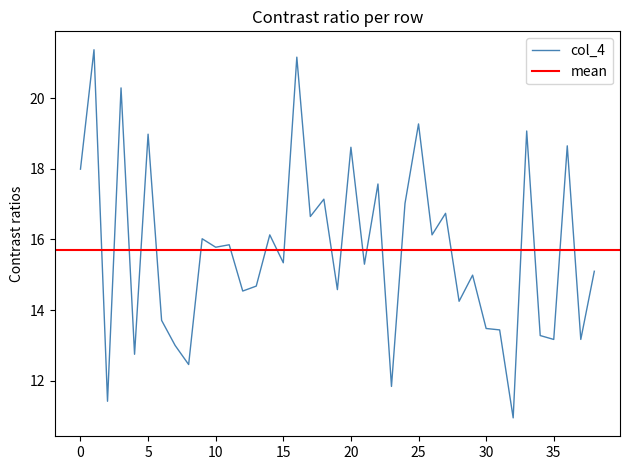

What is the sum of the values at 12 and 13?

29.2